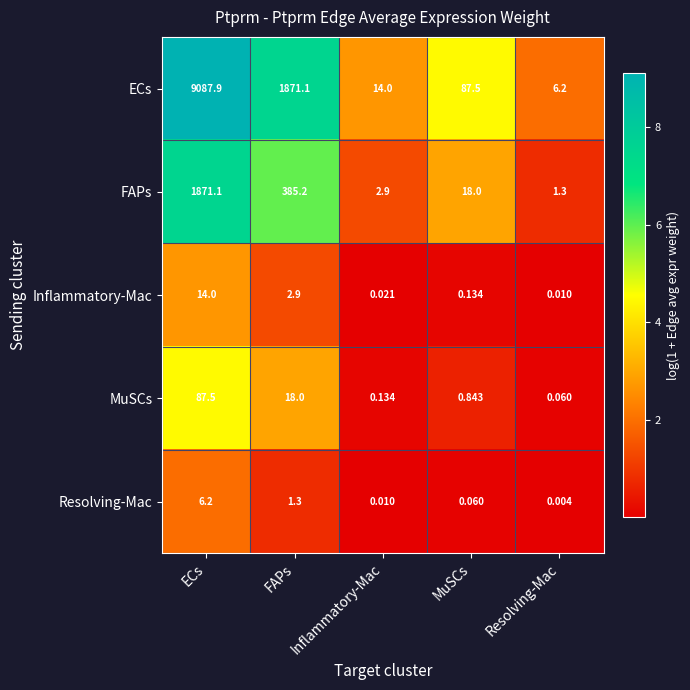

Which series changed the most between MuSCs and Resolving-Mac?

ECs